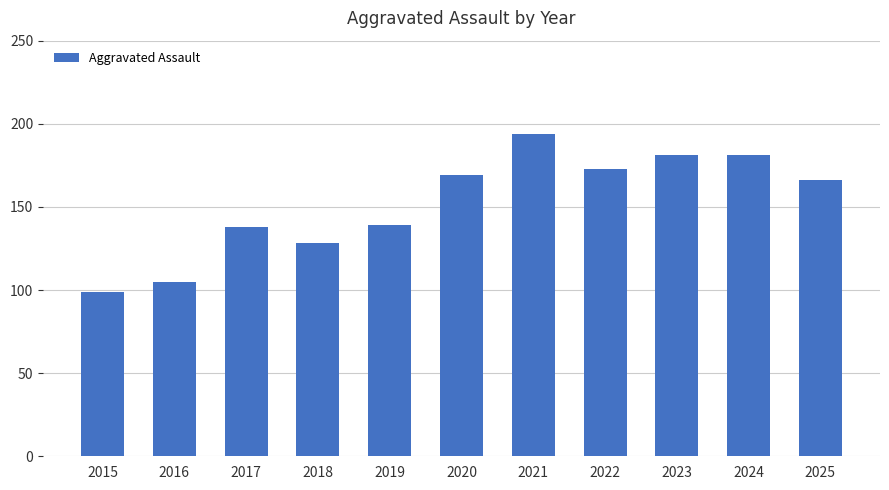

What value does the data have at 2025?

166